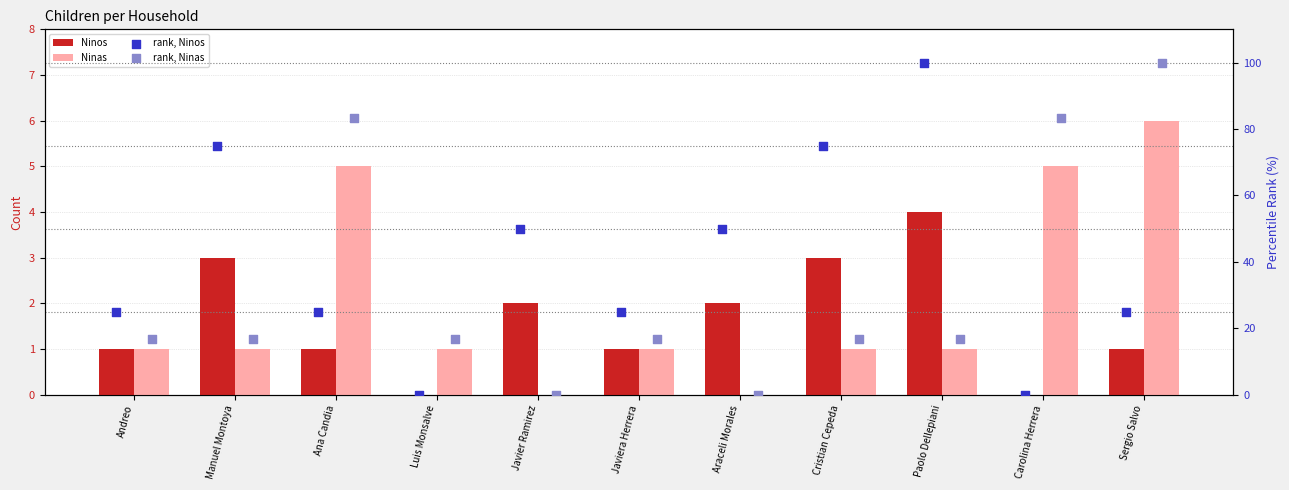

Which series contains the lowest Y value?

Ninos